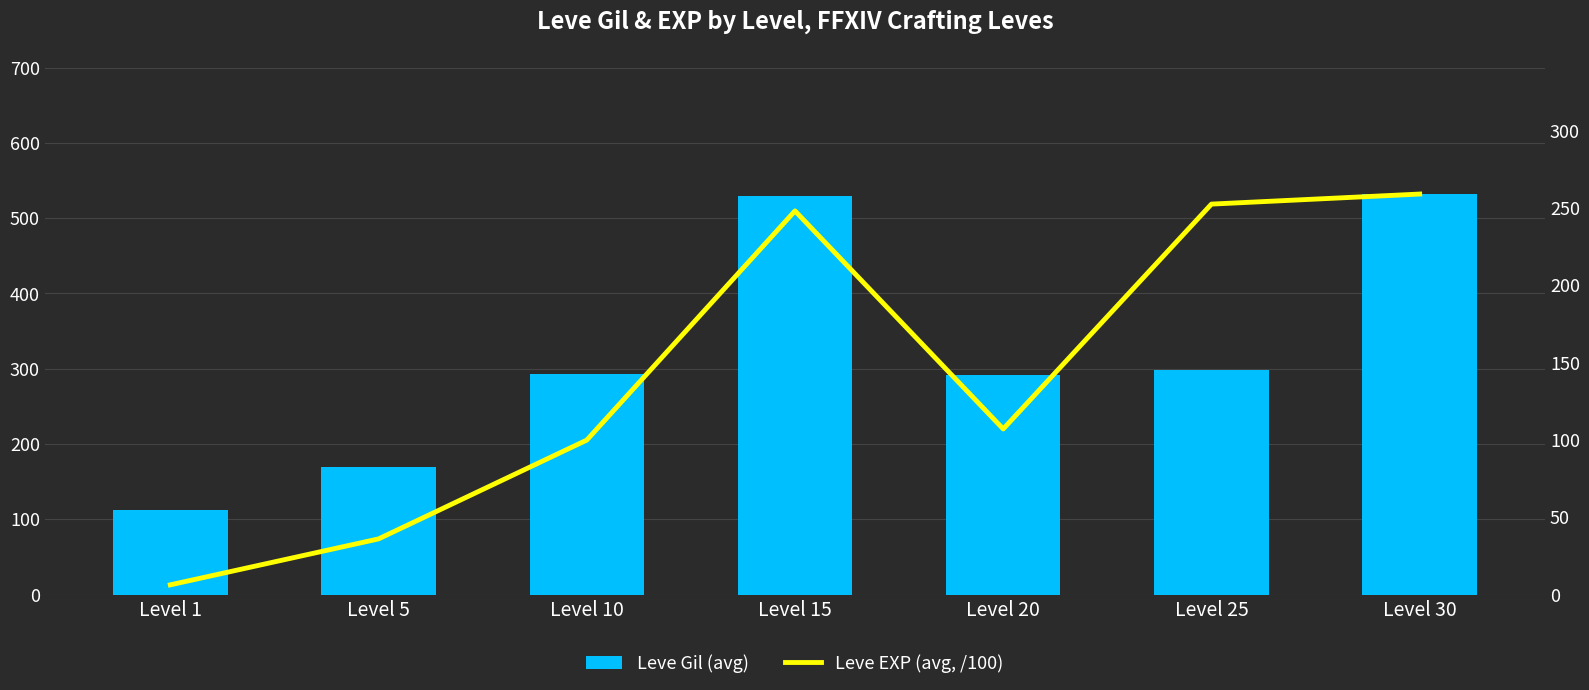

Reading left to right, transcribe all the data shown in this chart.

Leve Gil (avg): 113.0	170.0	293.0	529.0	292.0	298.0	532.0
Leve EXP (avg, /100): 6.3	36.0	99.9	248.1	107.1	252.5	259.0